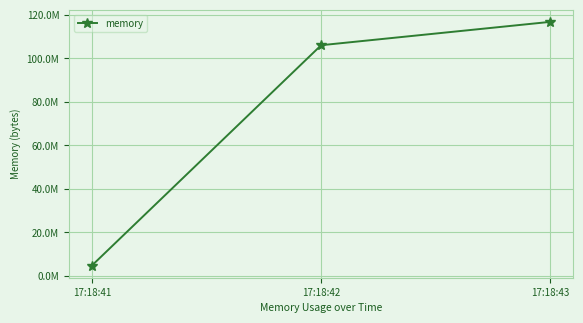

Reading left to right, what are all the values shown in this chart?

17:18:41=4661248	17:18:42=106110976	17:18:43=116867072